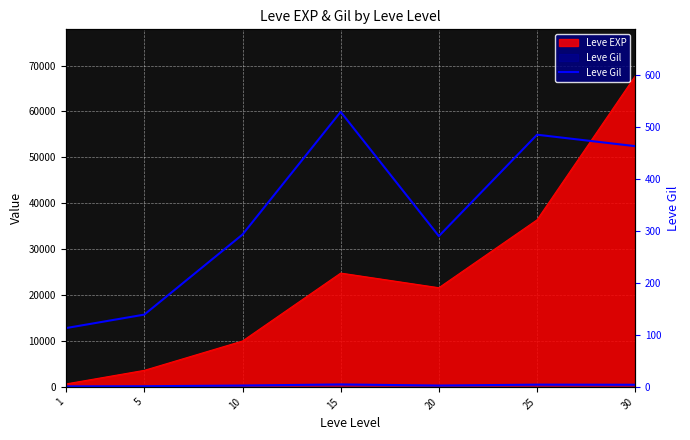

How many data points does each series have?

7